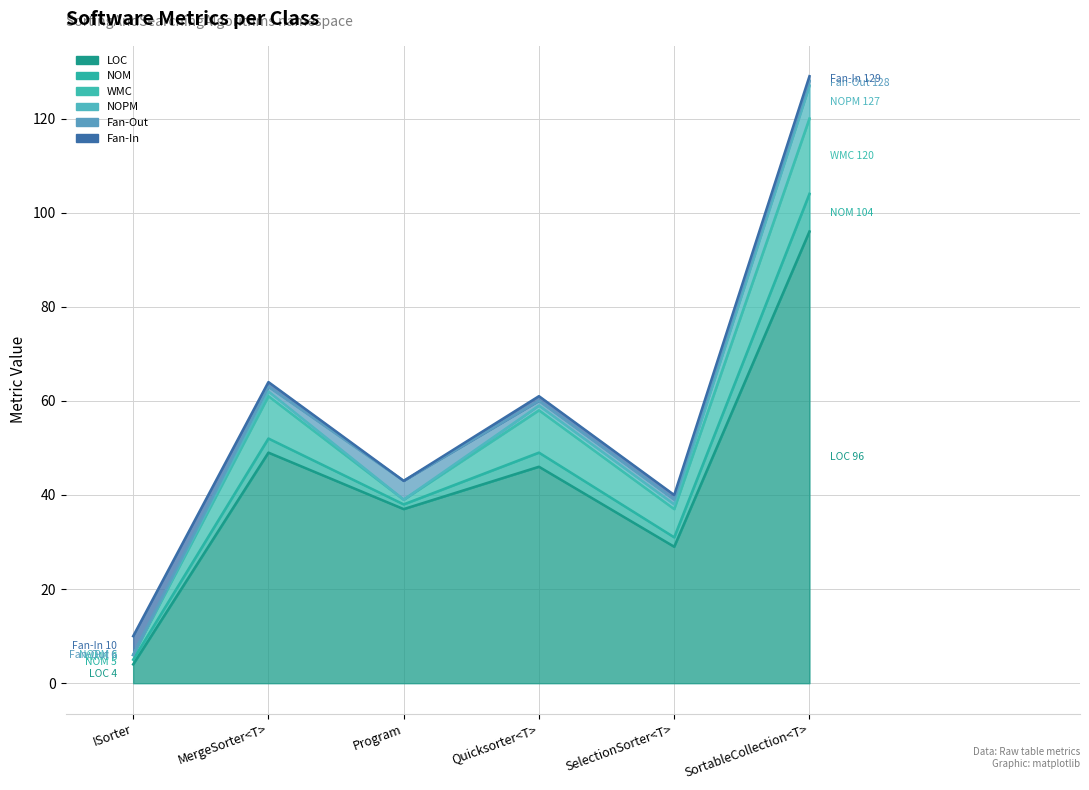

True or false: NOM and WMC intersect in this chart.

False